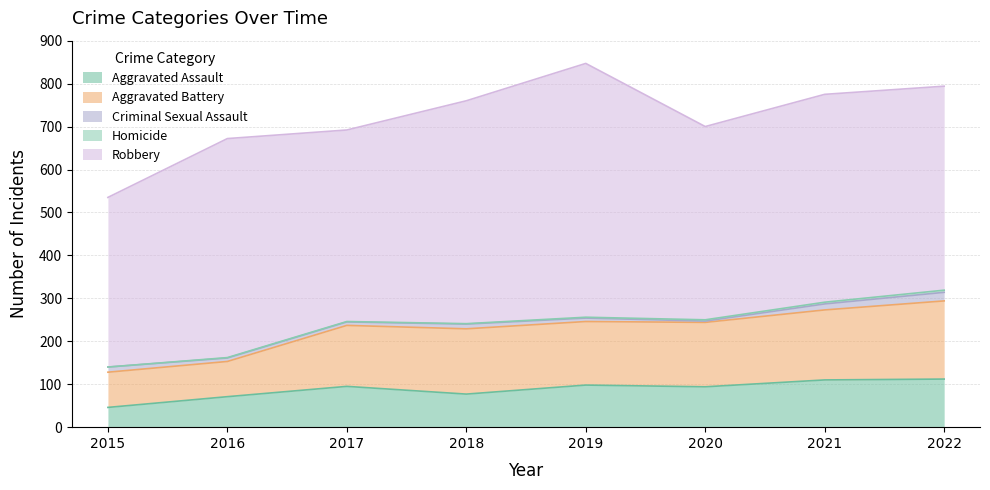

True or false: Criminal Sexual Assault and Aggravated Battery cross at least once.

False